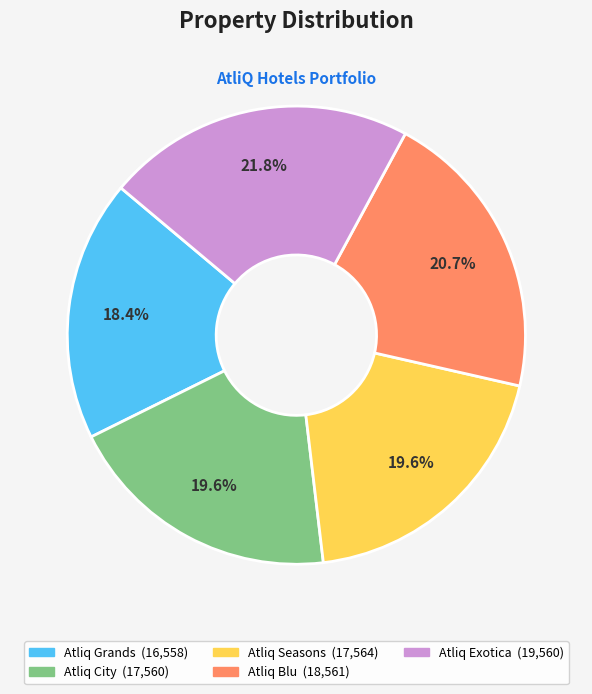

To the nearest percent, what is the average slice percentage?

20%